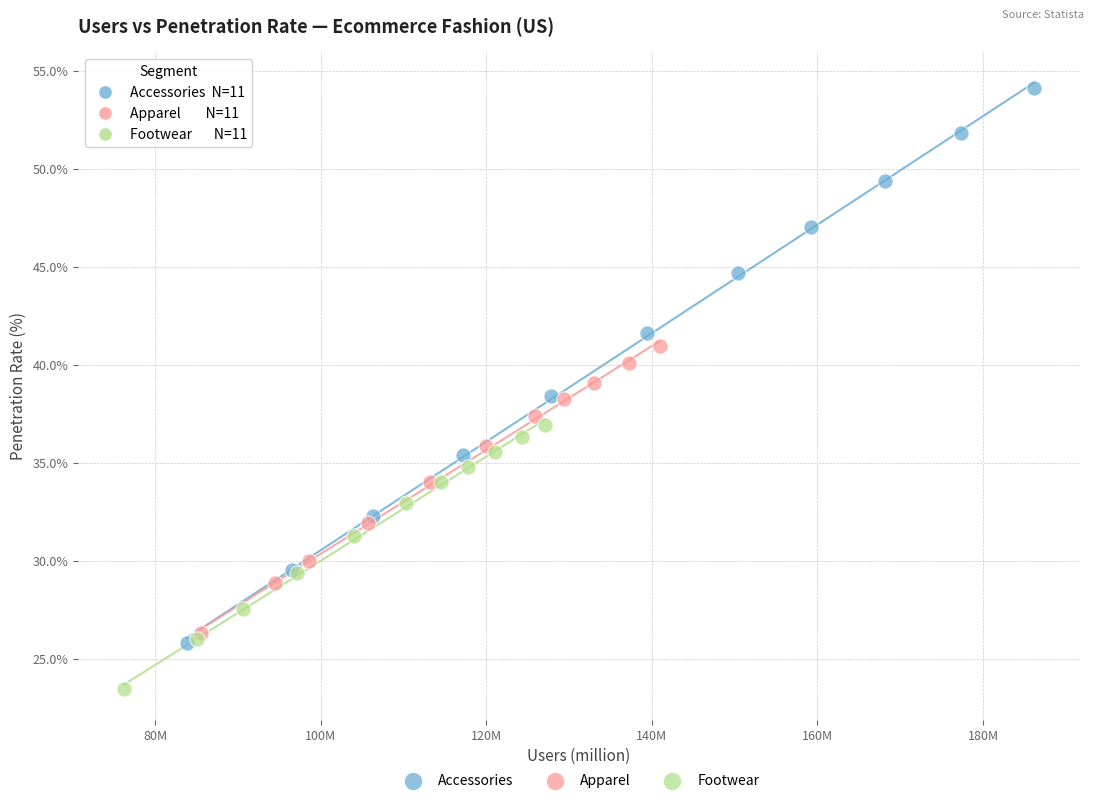

What are all the series names shown in the legend?

Accessories, Apparel, Footwear